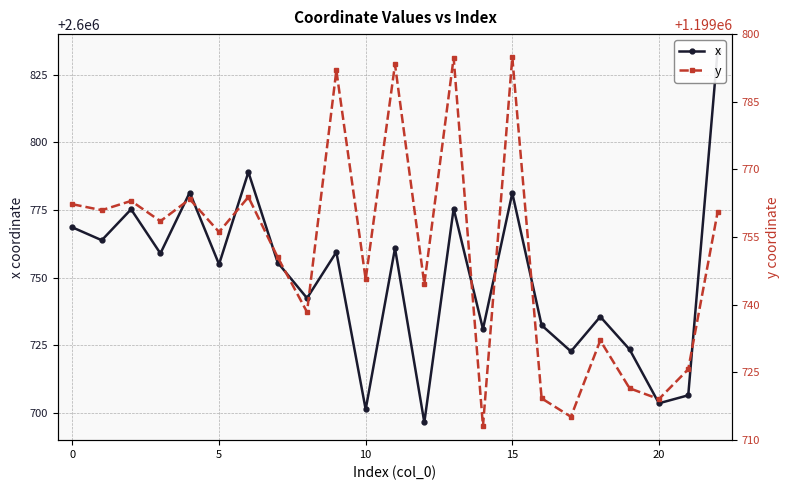

Which has a higher value, 19 or 15?

15